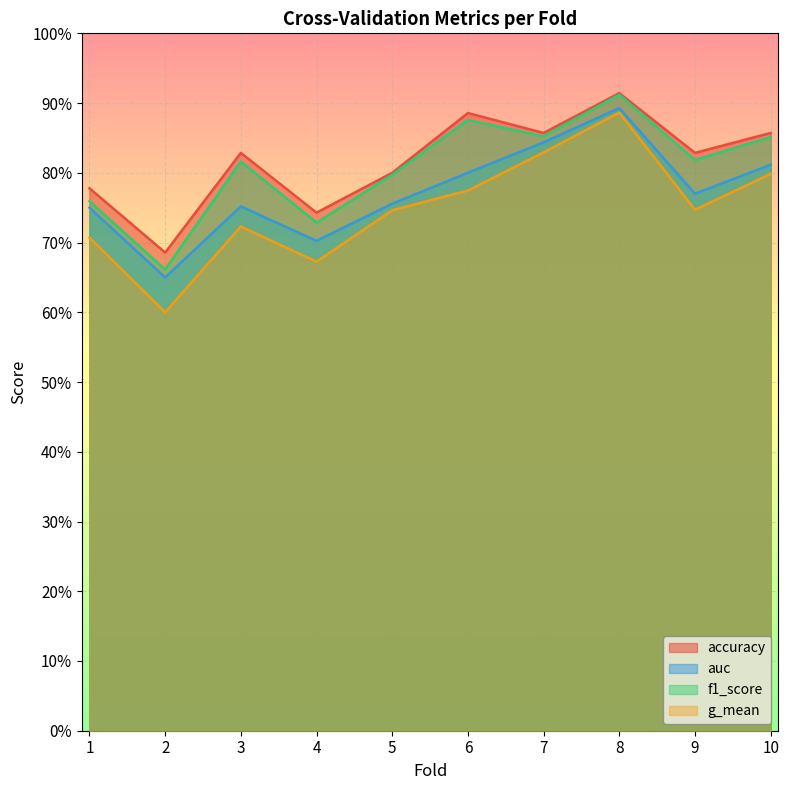

What is the value of the accuracy point at the 1st from the left?

0.8